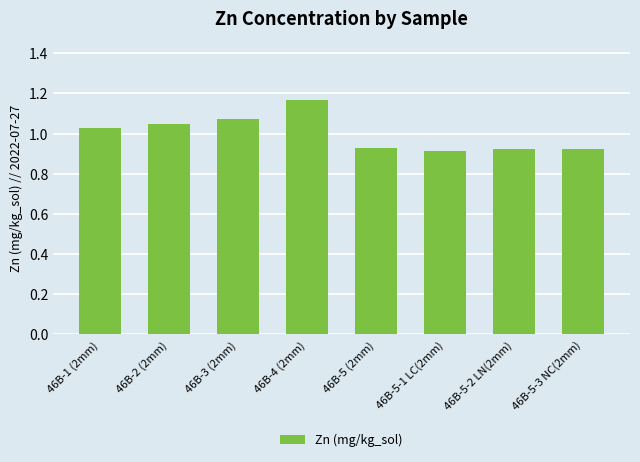

Count the values in the range 0 to 1.

4